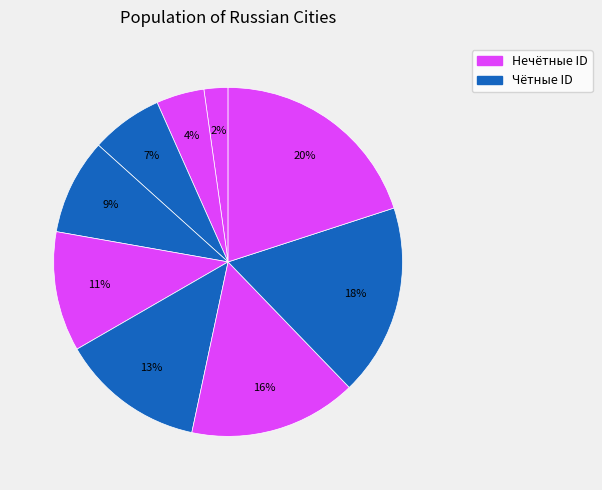

How many slices are in this pie chart?

9